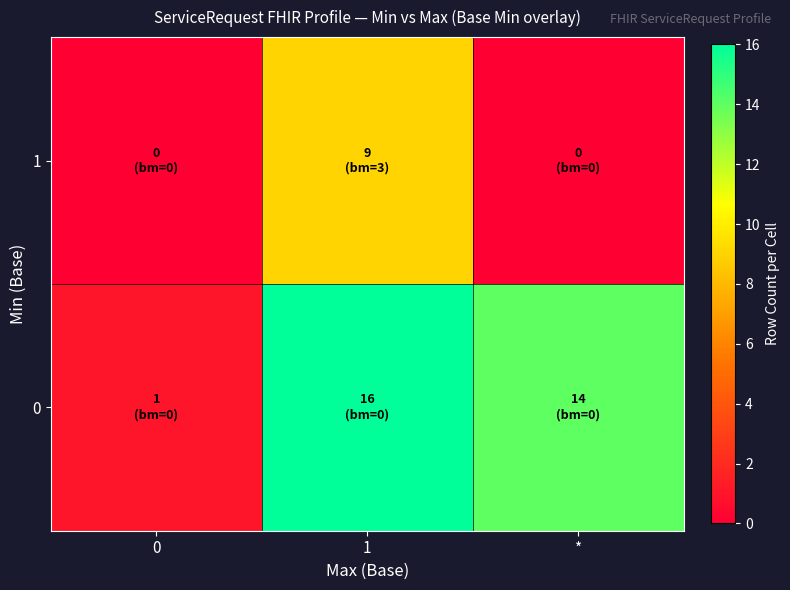

What is the total value across all series at *?

14